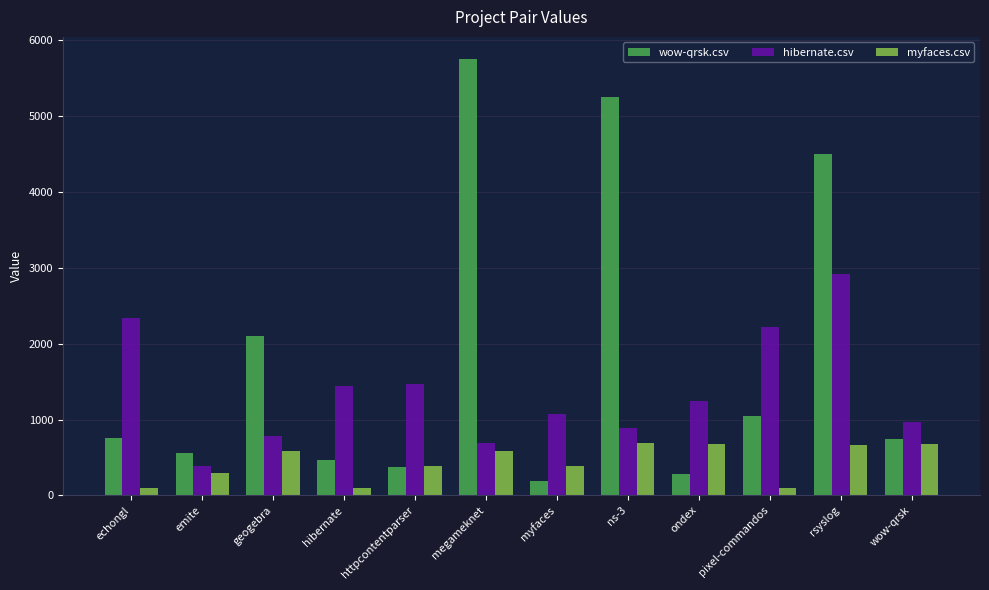

The hibernate.csv series shows 883.5 at ns-3. True or false?

True